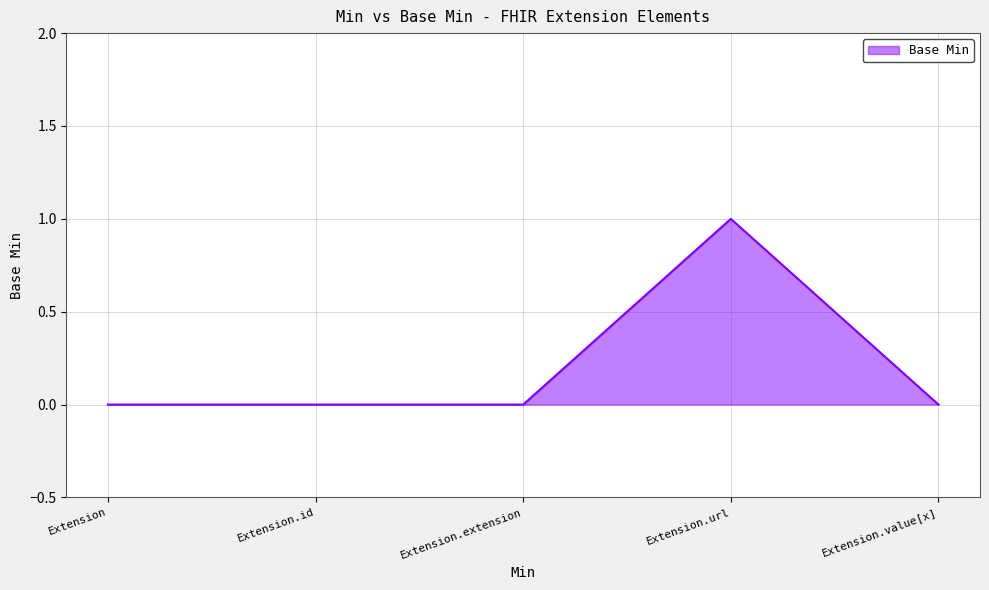

What position from the right is Extension.value[x]?

1